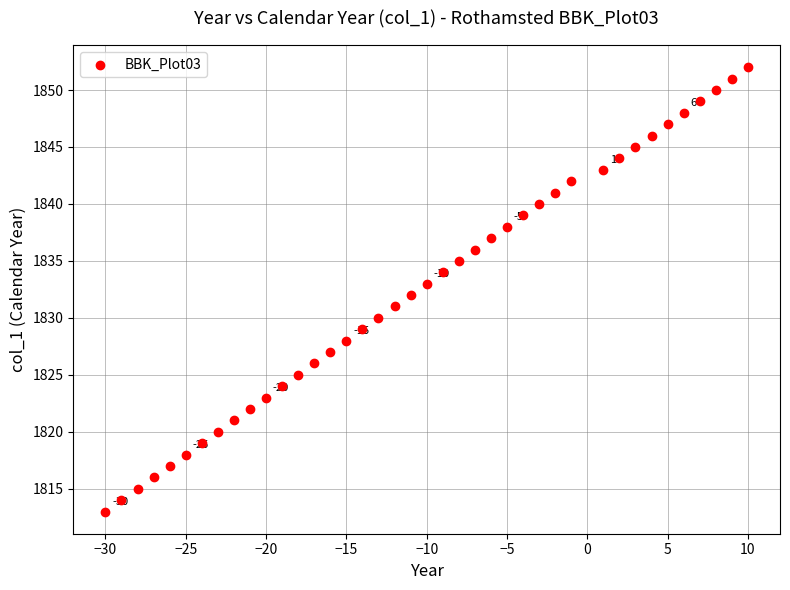

What is the range of Y values (max minus min)?

39